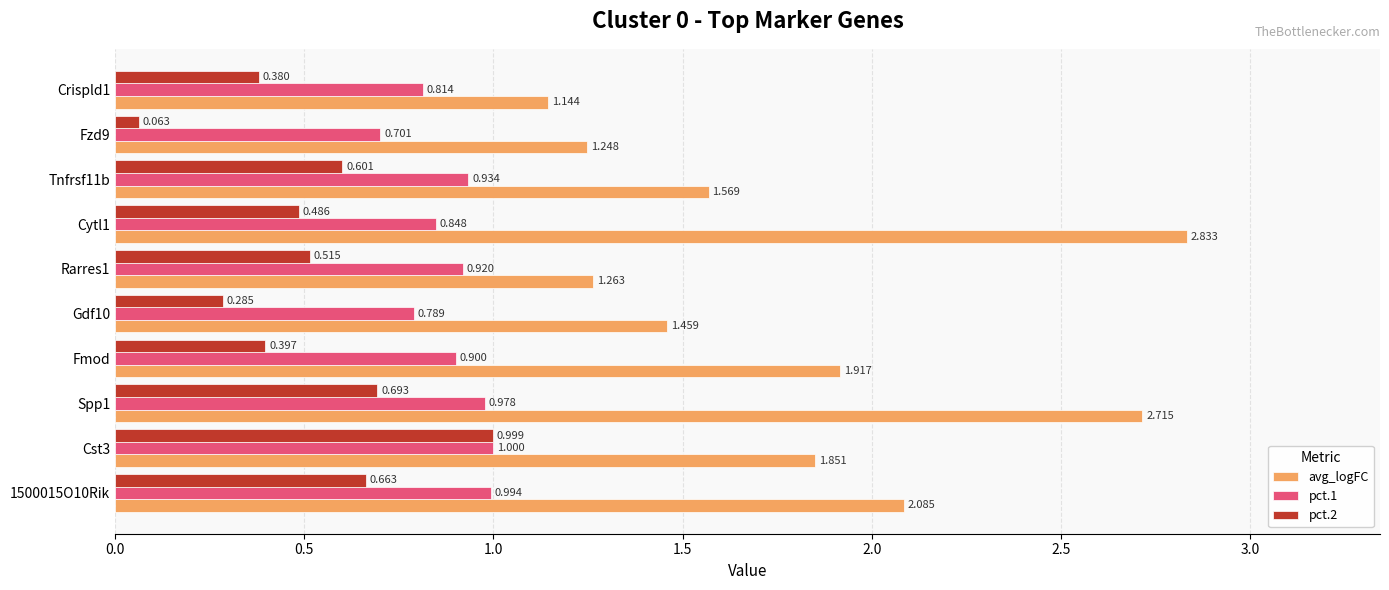

How many categories are shown in the chart?

10